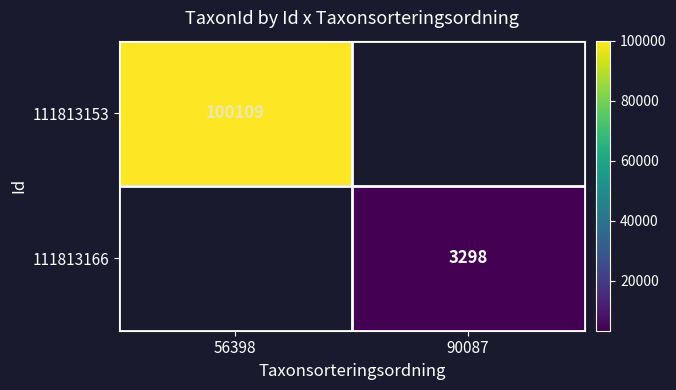

The value of 111813166 at 90087 is 5296. True or false?

False